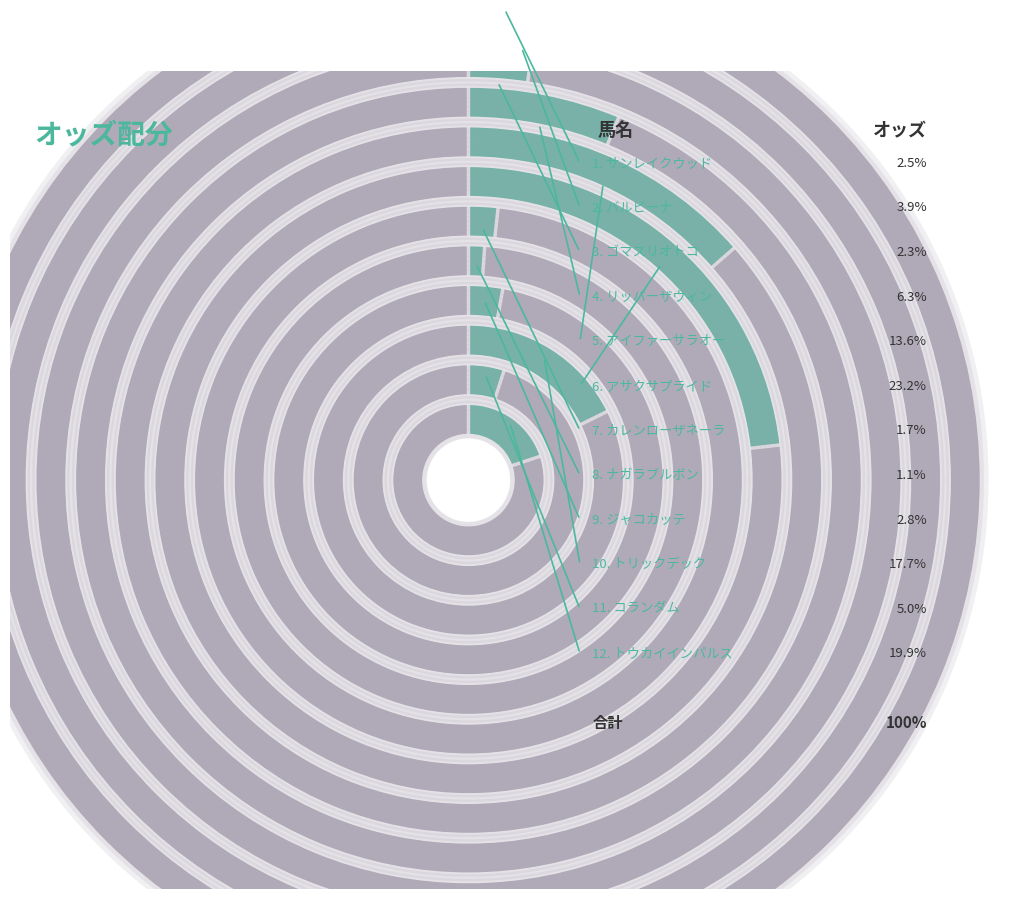

To the nearest percent, what is the combined percentage of トウカイインパルス and ナガラブルボン?

21%